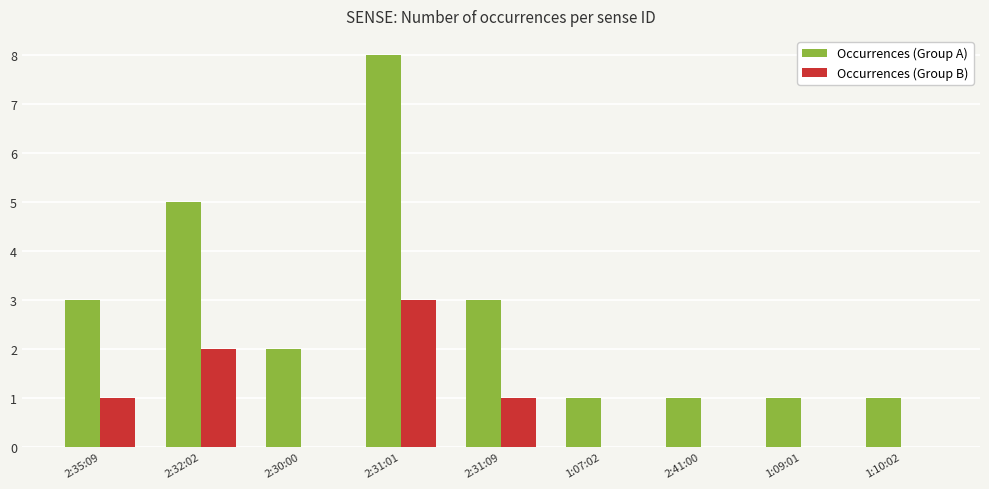

Which series has the largest total across all categories?

Occurrences (Group A)